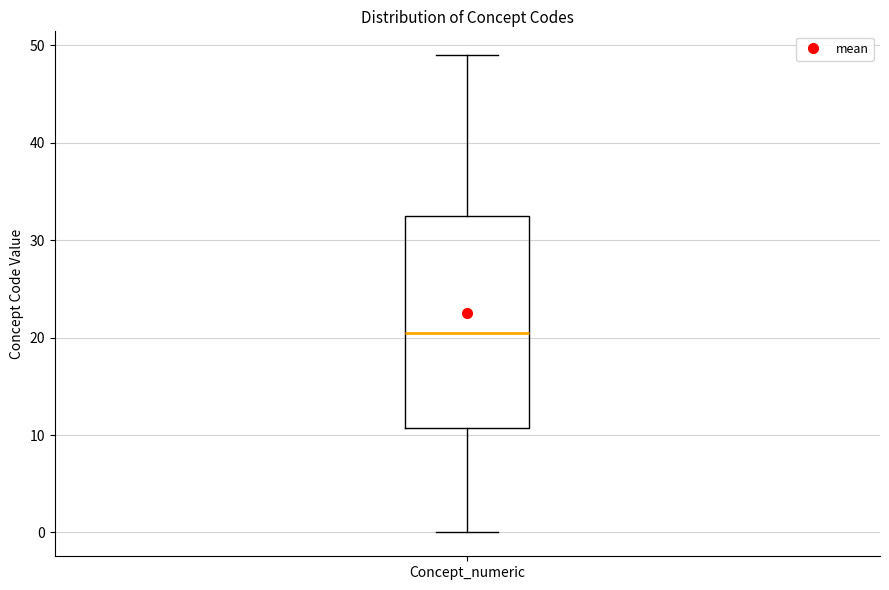

Read this box plot against the y-axis: the position of the median line, the range covered by the box, and the ends of both whiskers. The values are not printed on the chart, so give them approximately, as read against the axis.

median 21, box 11 to 33, whiskers 0 to 49